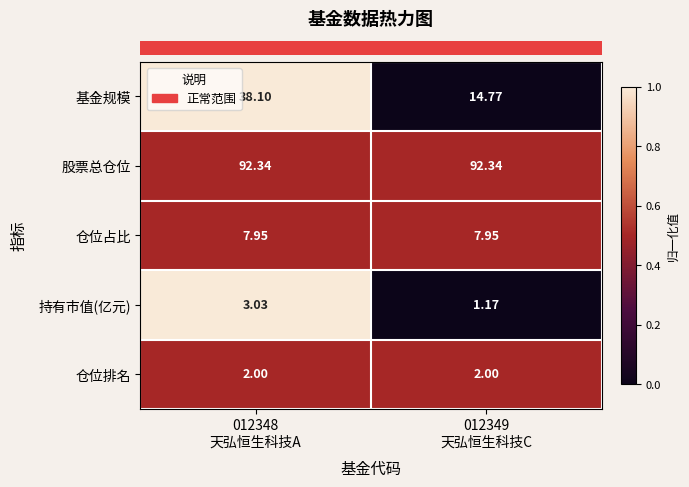

Which series has the largest total across all categories?

股票总仓位